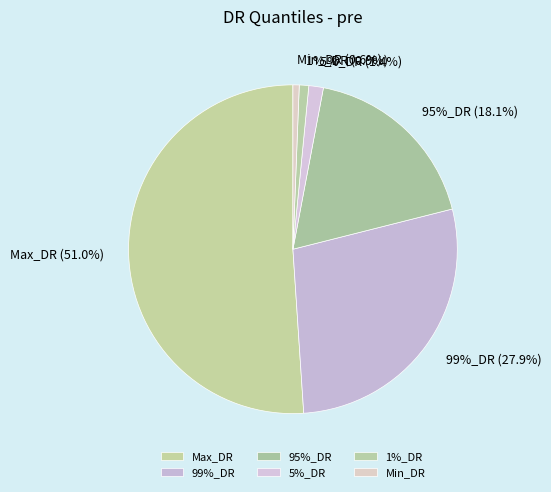

Rank the categories by value from highest to lowest.

Max_DR, 99%_DR, 95%_DR, 5%_DR, 1%_DR, Min_DR